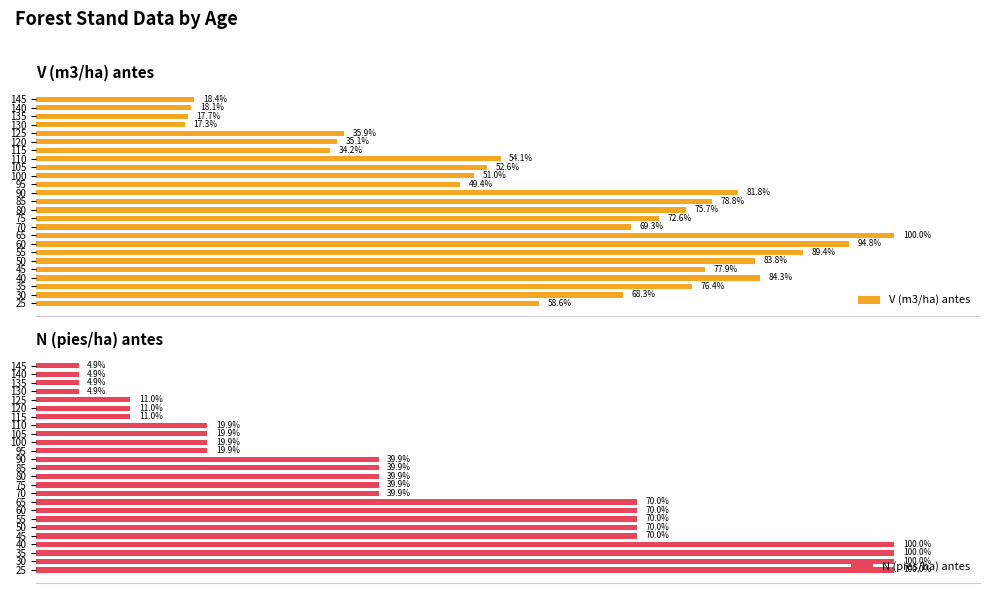

What is the minimum value for V (m3/ha) antes?

17.3